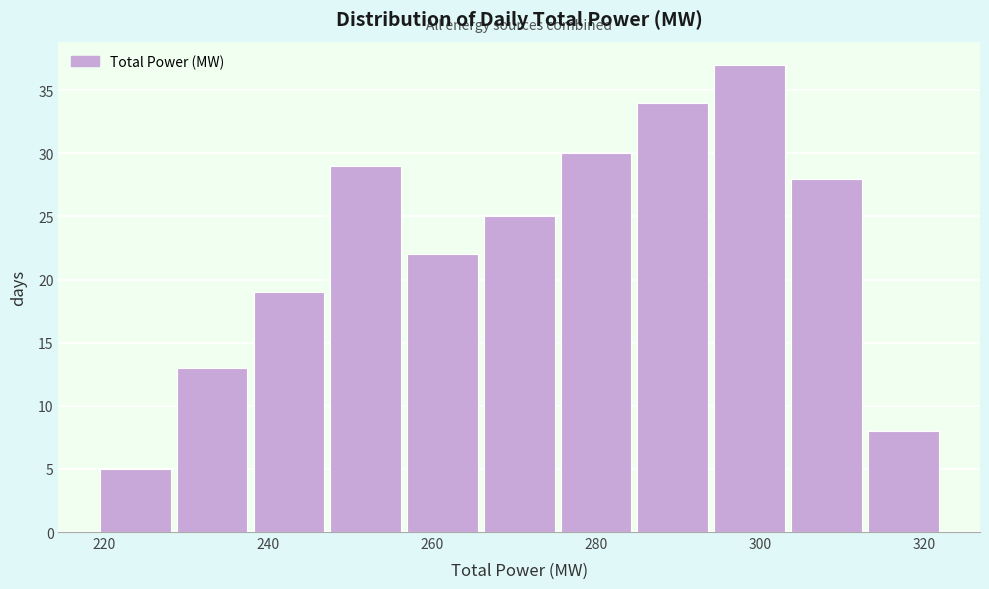

What is the height of the bar covering 276 to 284 on the x-axis? Neither the bar edges nor the heights are printed on the chart, so give them approximately, as read against the axes.

30